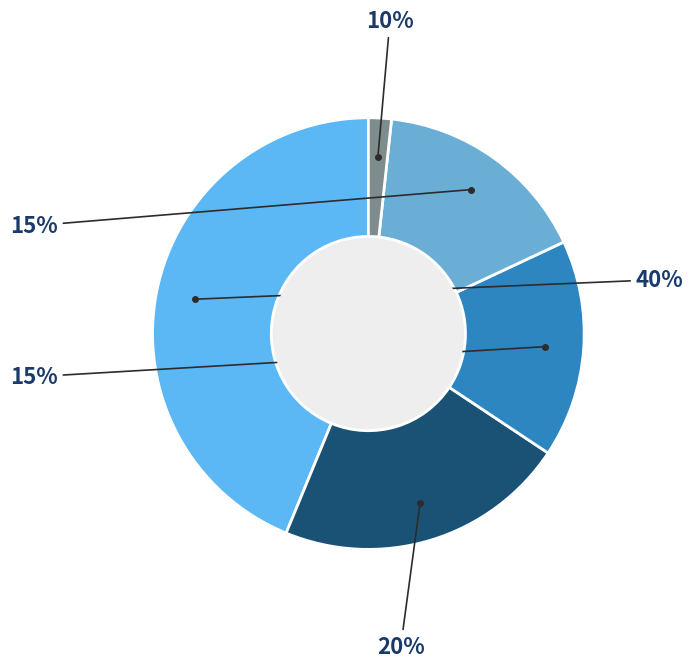

To the nearest percent, what is the combined percentage of b-output_1 and other?

25%